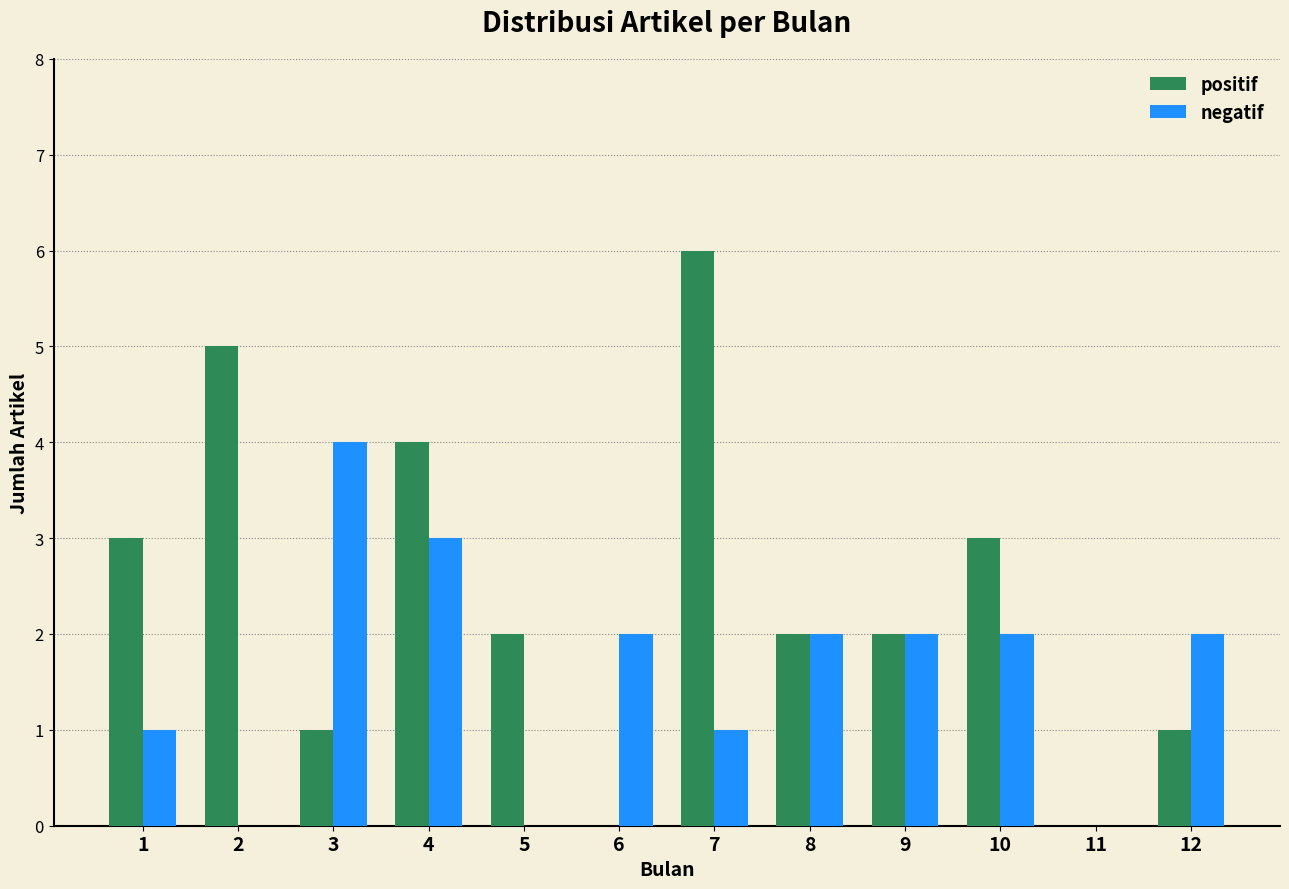

Reading left to right, what are all the values shown in this chart?

positif: 1=3	2=5	3=1	4=4	5=2	6=0	7=6	8=2	9=2	10=3	11=0	12=1
negatif: 1=1	2=0	3=4	4=3	5=0	6=2	7=1	8=2	9=2	10=2	11=0	12=2